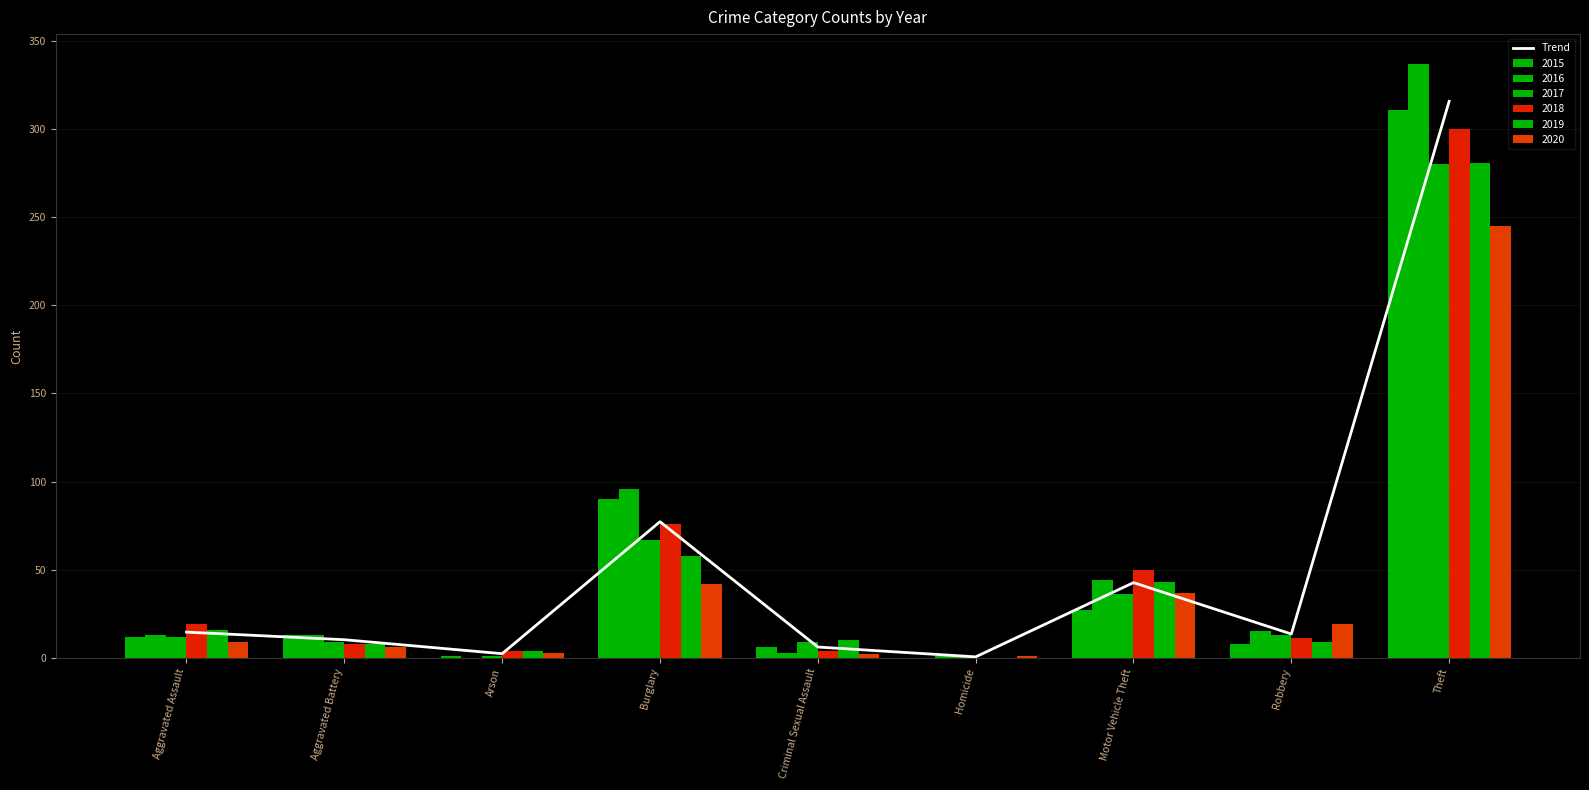

List the labels in order of value, largest first.

Theft, Burglary, Motor Vehicle Theft, Aggravated Assault, Robbery, Aggravated Battery, Criminal Sexual Assault, Arson, Homicide